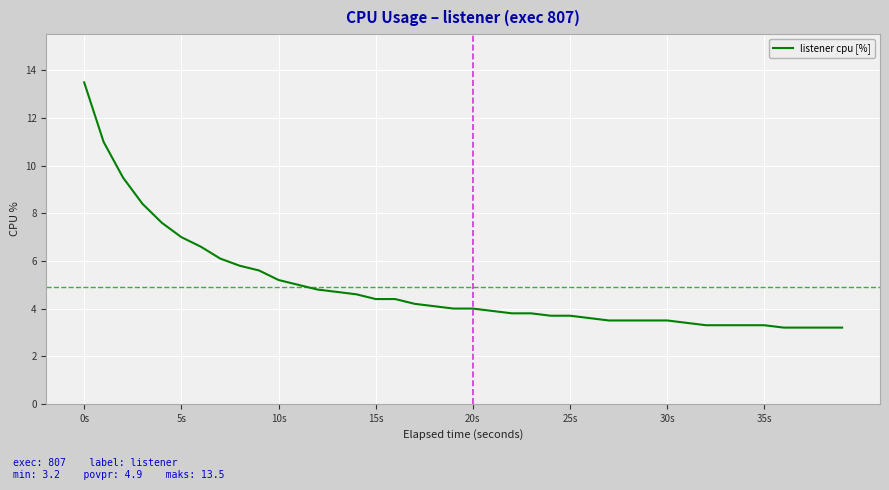

What is the difference between the maximum and minimum values?

10.3